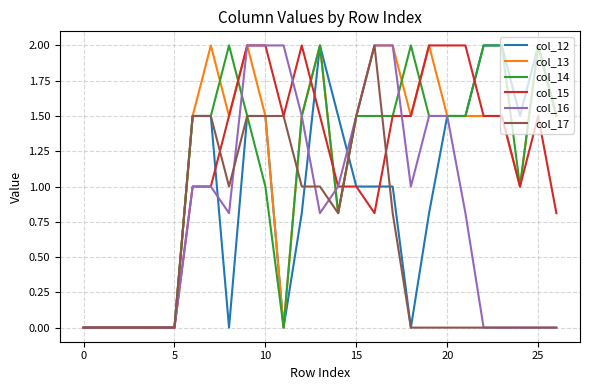

What is the greatest value displayed?

2.0